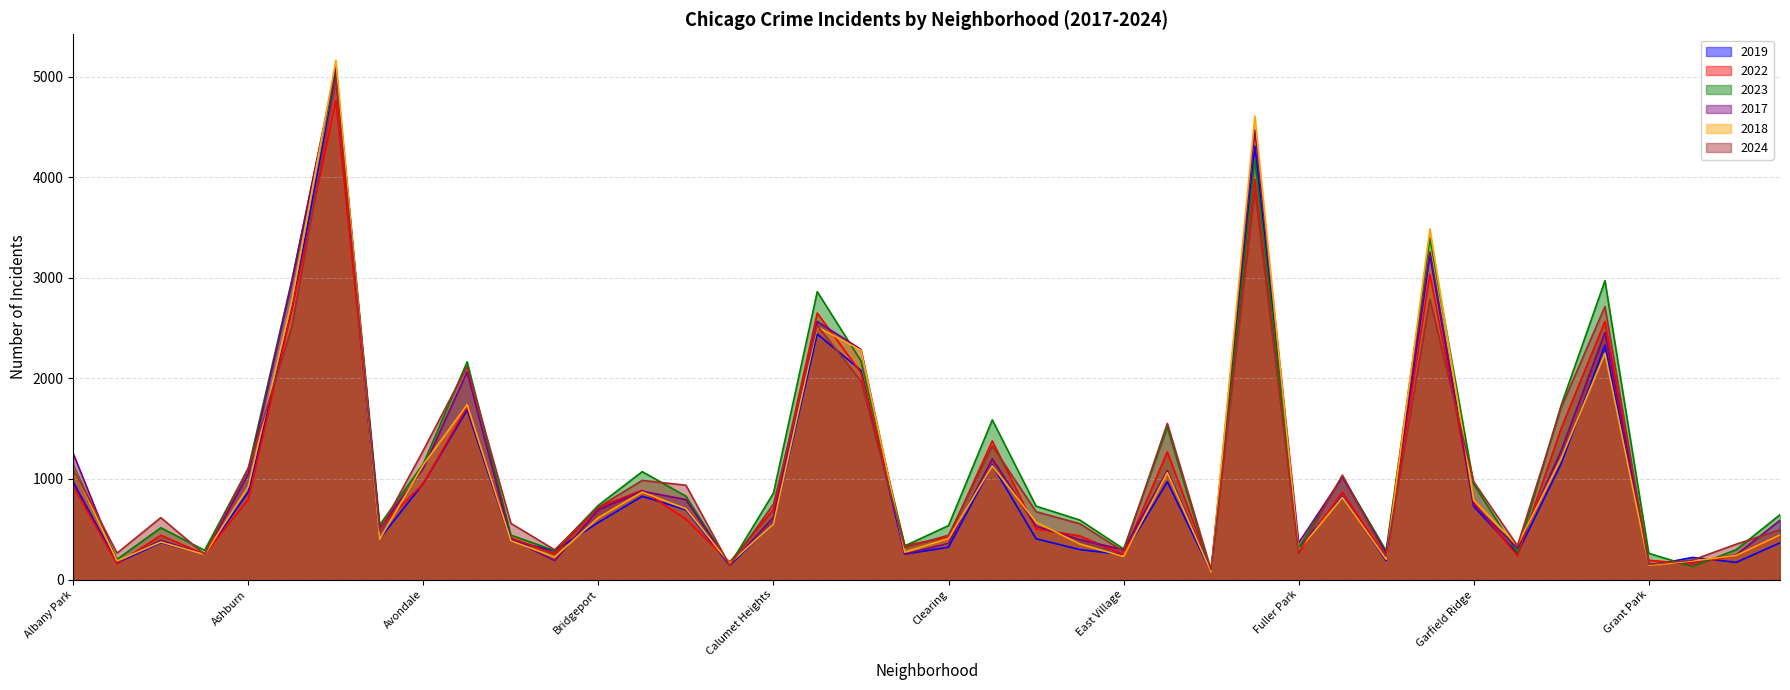

How many lines are shown in the chart?

6